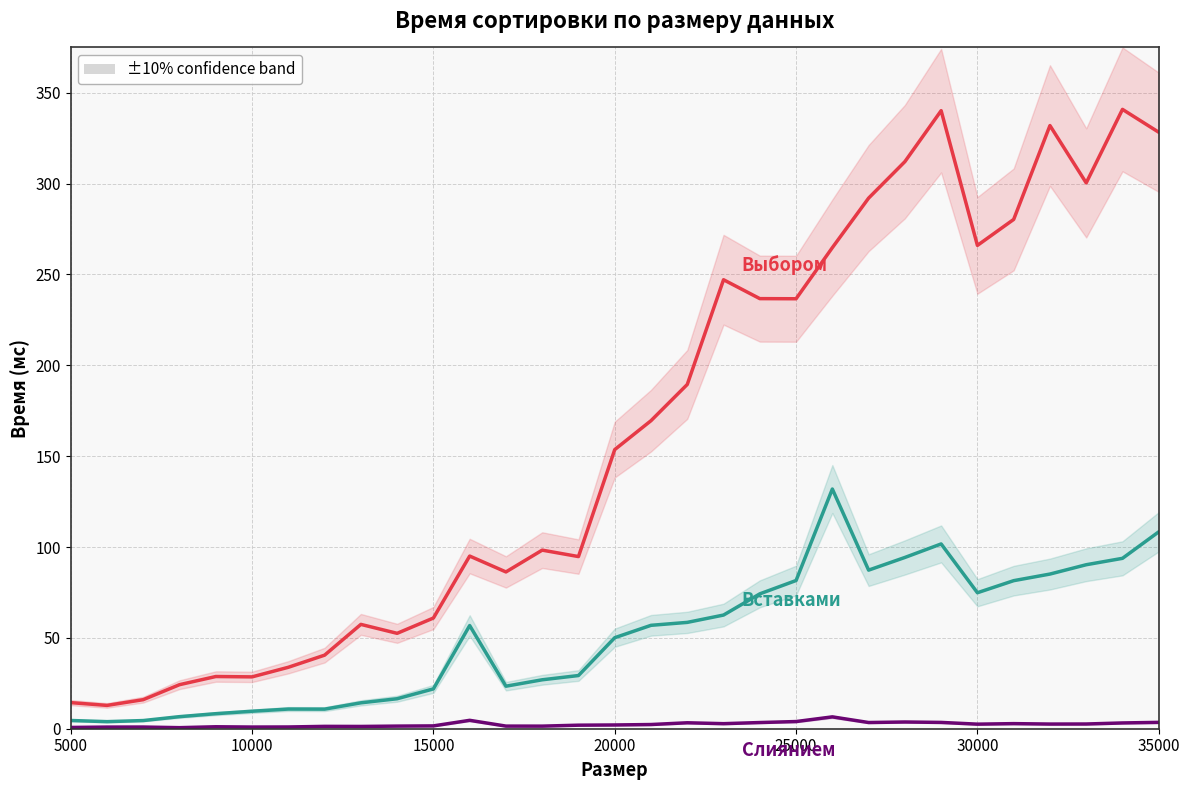

True or false: Слиянием and Выбором cross at least once.

False